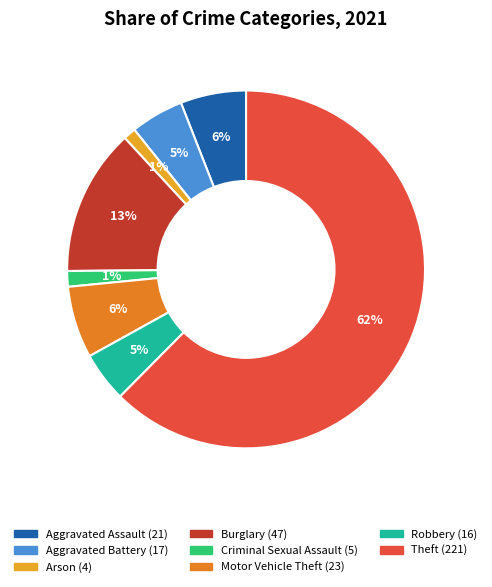

Is there any slice that represents more than half of the pie?

Yes